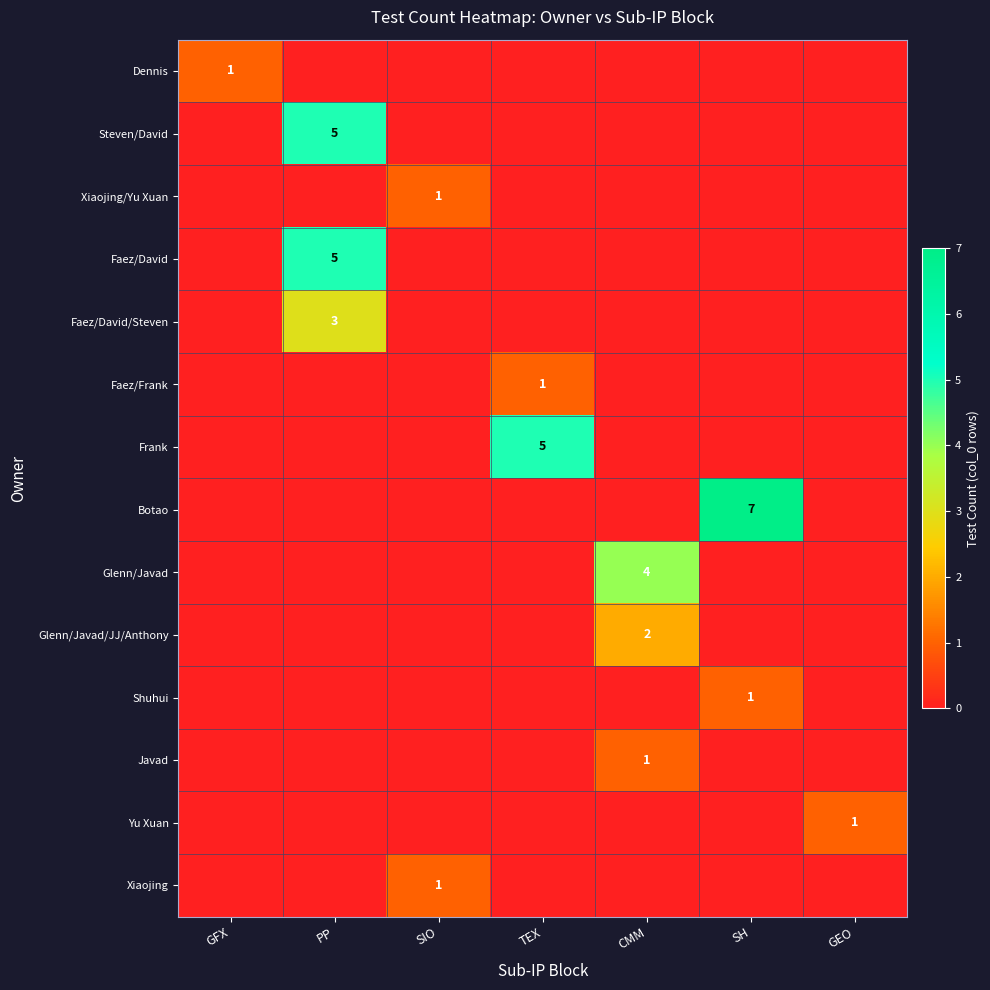

At which label is Faez/David/Steven closest to 1?

GFX